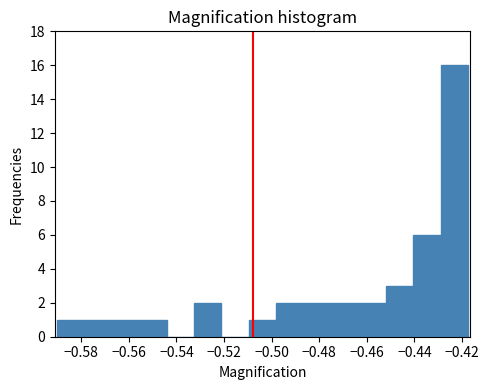

Reading left to right, transcribe this chart: for each bar, give the range it covers on the x-axis and its height. Neither the bar edges nor the heights are printed on the chart, so give them approximately, as read against the axes.

-0.590 to -0.578: 1
-0.578 to -0.568: 1
-0.568 to -0.556: 1
-0.556 to -0.544: 1
-0.544 to -0.532: 0
-0.532 to -0.522: 2
-0.522 to -0.510: 0
-0.510 to -0.498: 1
-0.498 to -0.486: 2
-0.486 to -0.476: 2
-0.476 to -0.464: 2
-0.464 to -0.452: 2
-0.452 to -0.440: 3
-0.440 to -0.430: 6
-0.430 to -0.418: 16